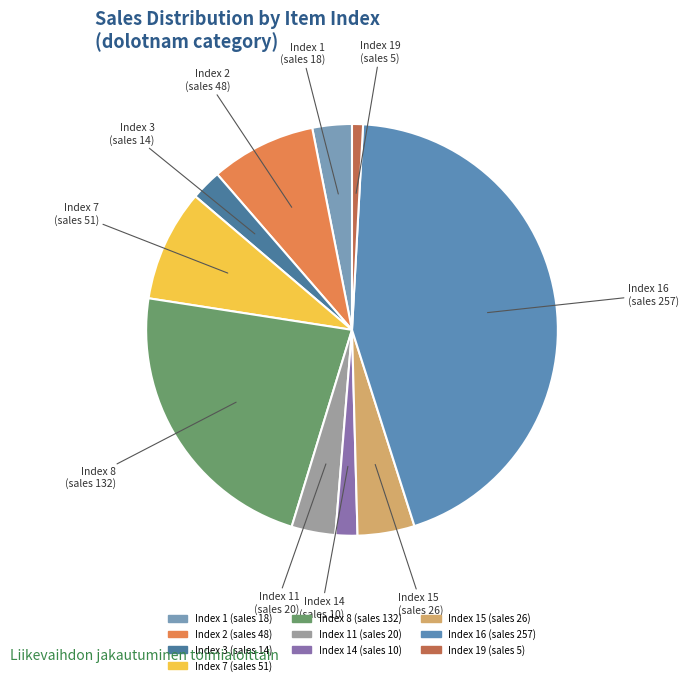

How many slices are in this pie chart?

10